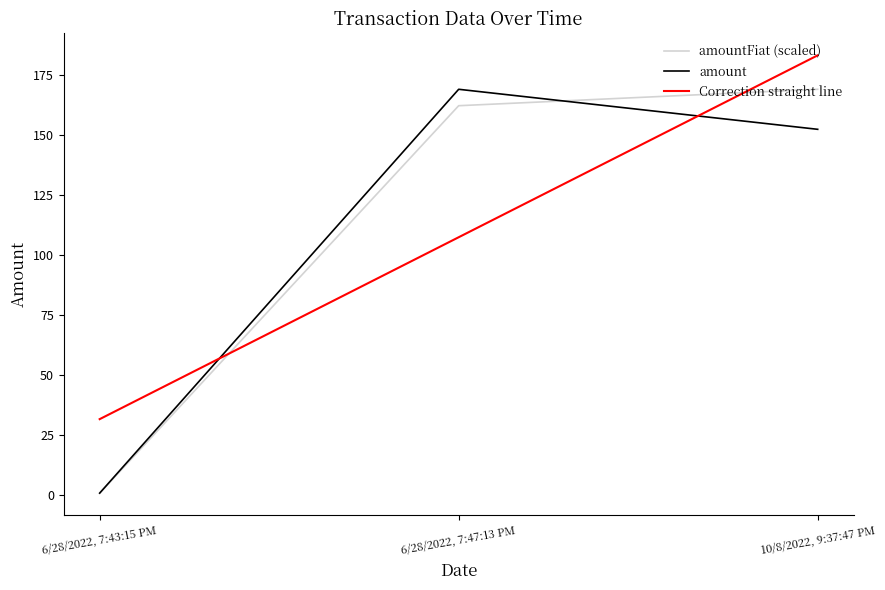

Does the chart have visible grid lines?

No